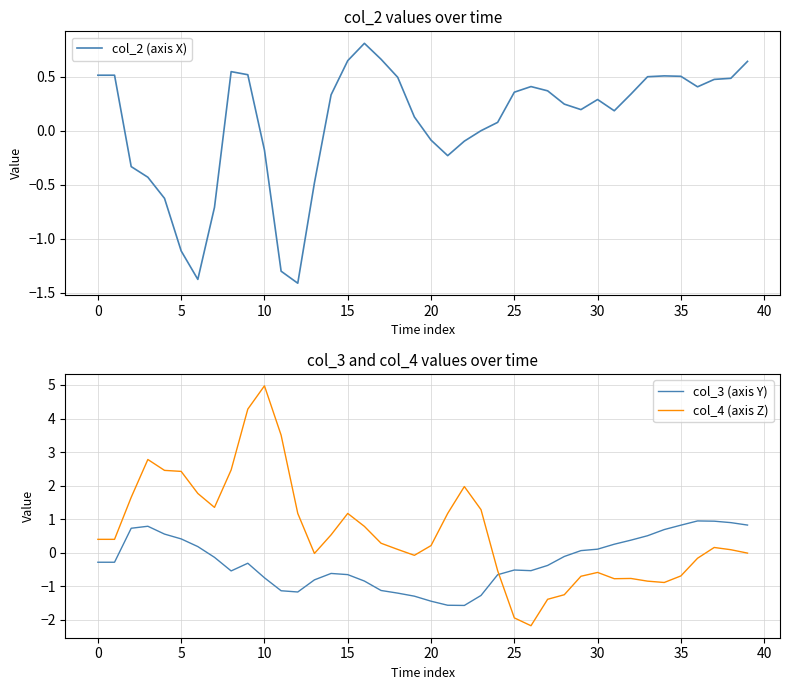

How many interior local valleys does the col_3 (axis Y) series have?

4